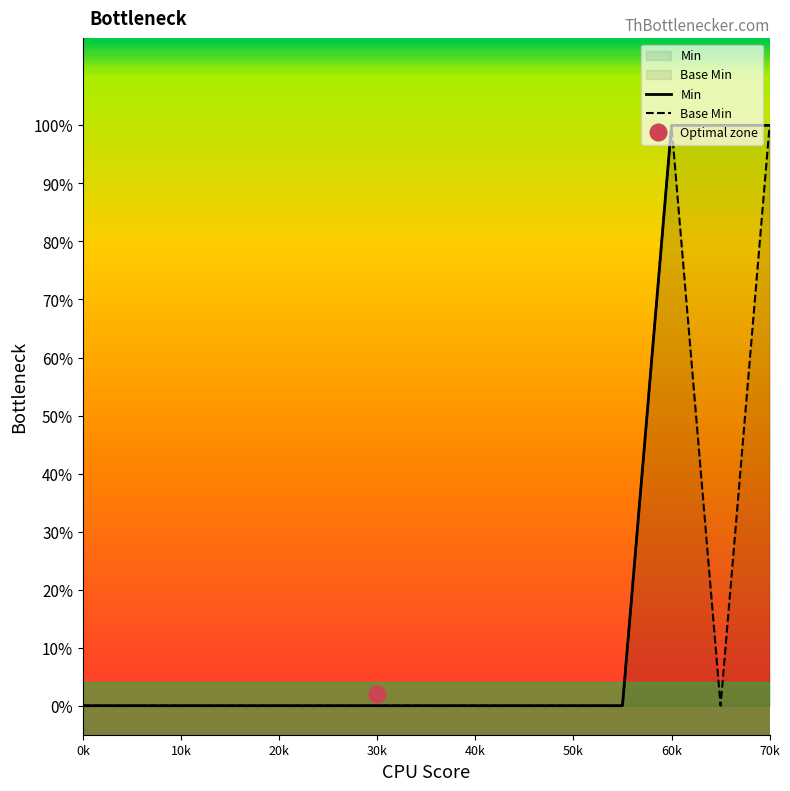

Count the number of categories in the chart.

15